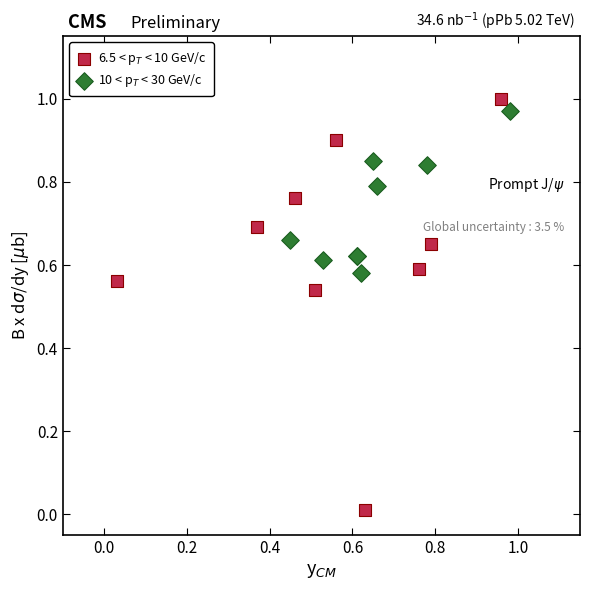

What are all the series names shown in the legend?

6.5 < p$_T$ < 10 GeV/c, 10 < p$_T$ < 30 GeV/c